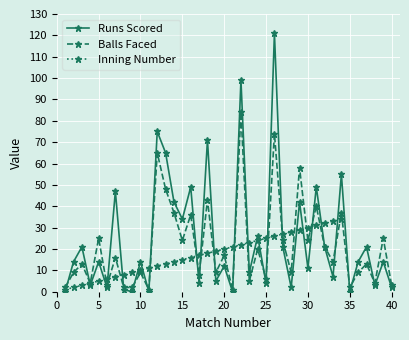

Where do Balls Faced and Runs Scored first cross each other?

1 and 2